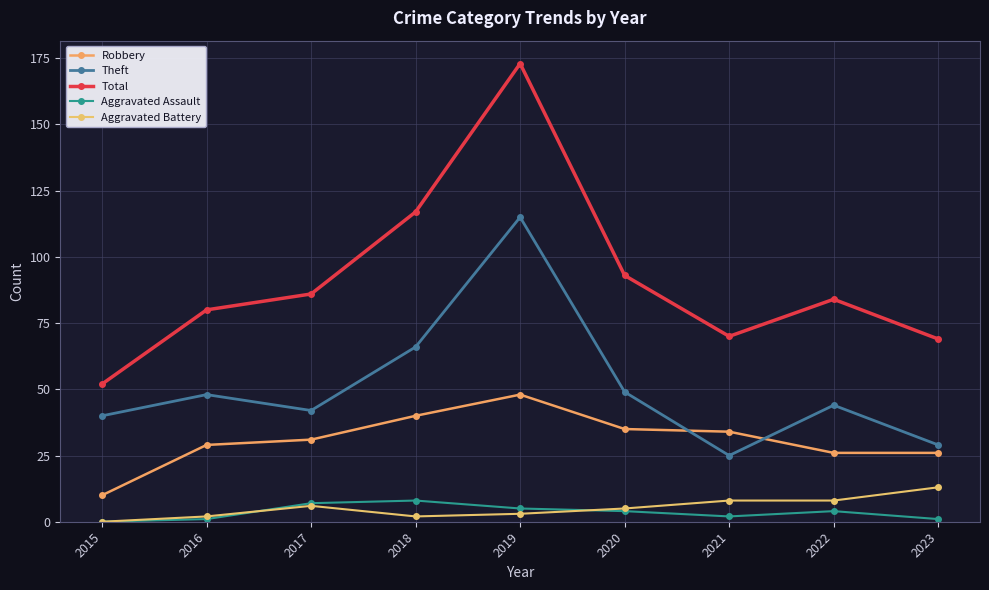

What is the sum of all Aggravated Battery values?

47